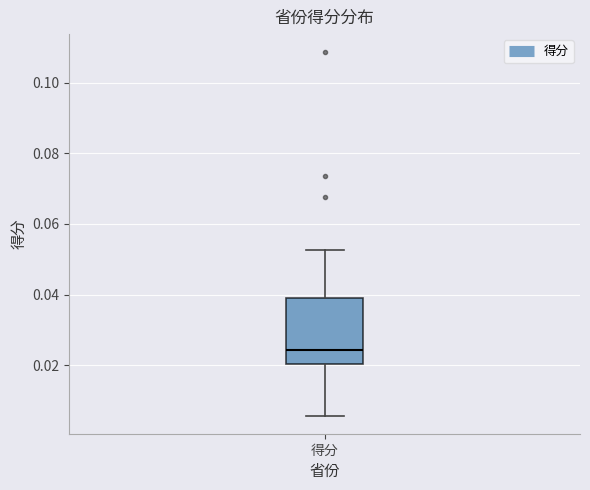

Transcribe this box plot: give where the median line is, the range the box spans, and where the two whiskers end, as read against the y-axis. The values are not printed on the chart, so give them approximately, as read against the axis.

median 0.024, box 0.020 to 0.040, whiskers 0.006 to 0.052